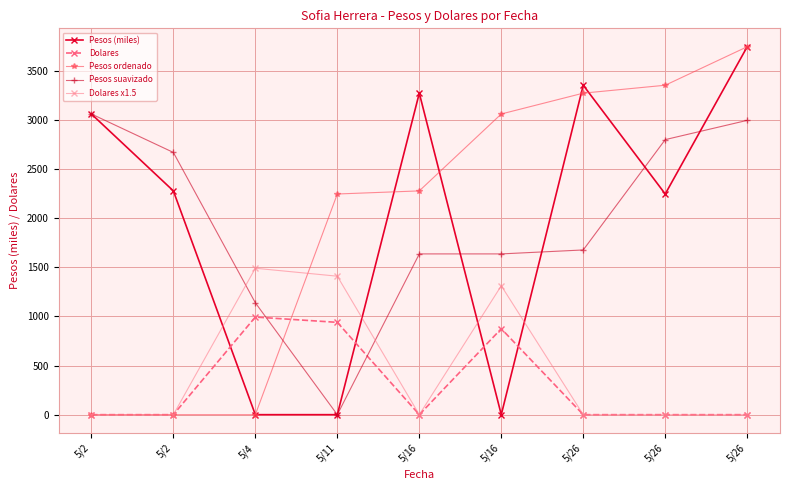

Rank the series by their maximum value, from highest to lowest.

Pesos (miles), Pesos ordenado, Pesos suavizado, Dolares x1.5, Dolares